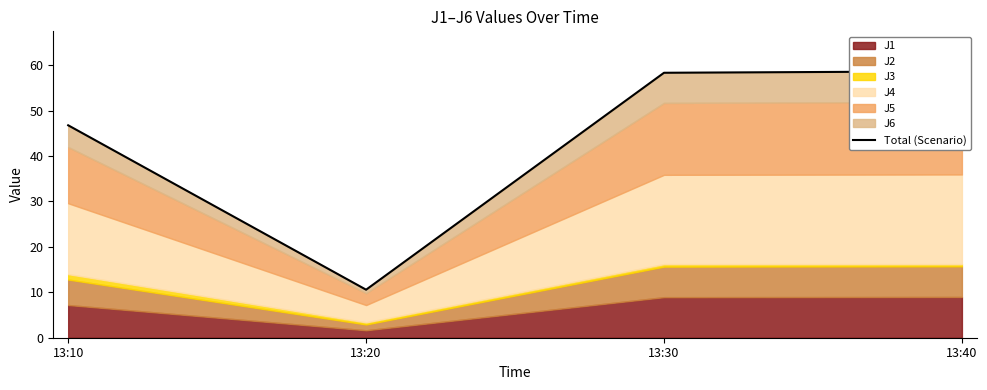

True or false: there are more than 1 points higher than both neighbors.

False